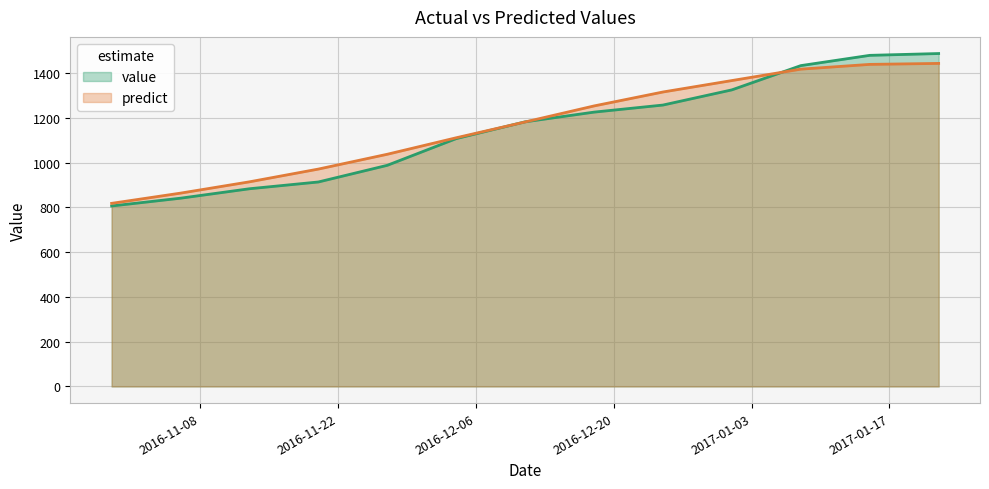

Which series has the largest range (max minus min)?

value